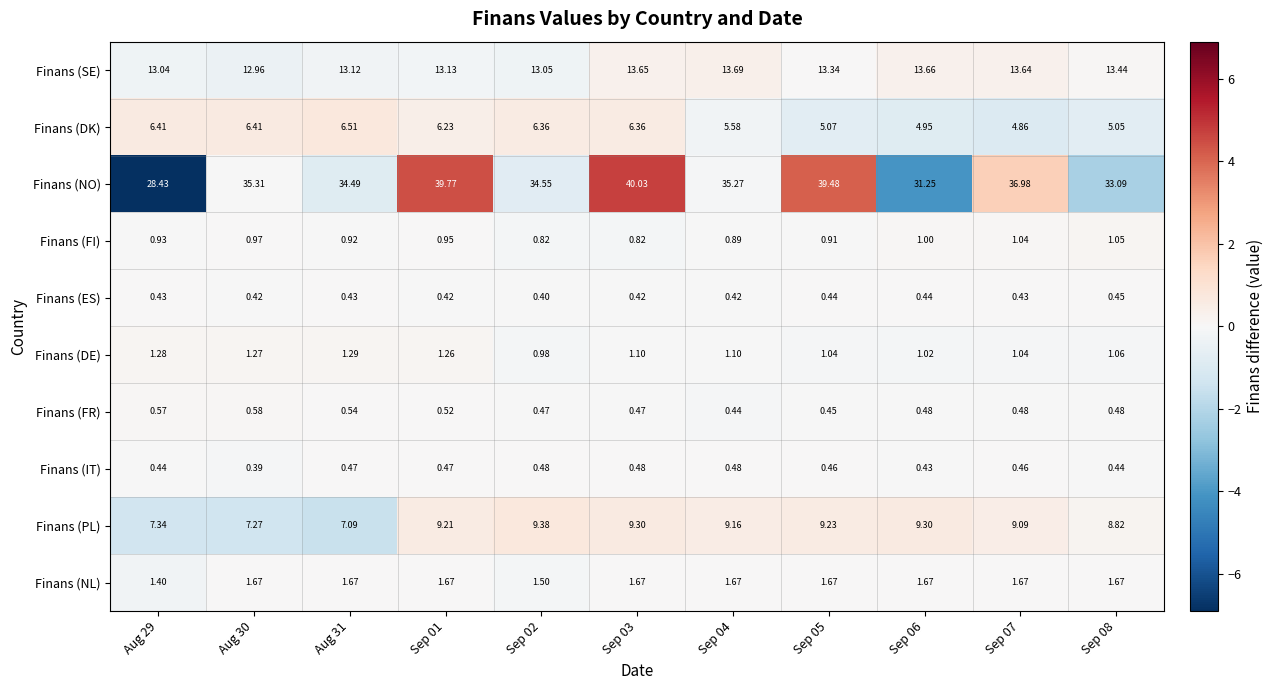

Between Sep 02 and Sep 05, which series saw the biggest shift?

Finans (NO)